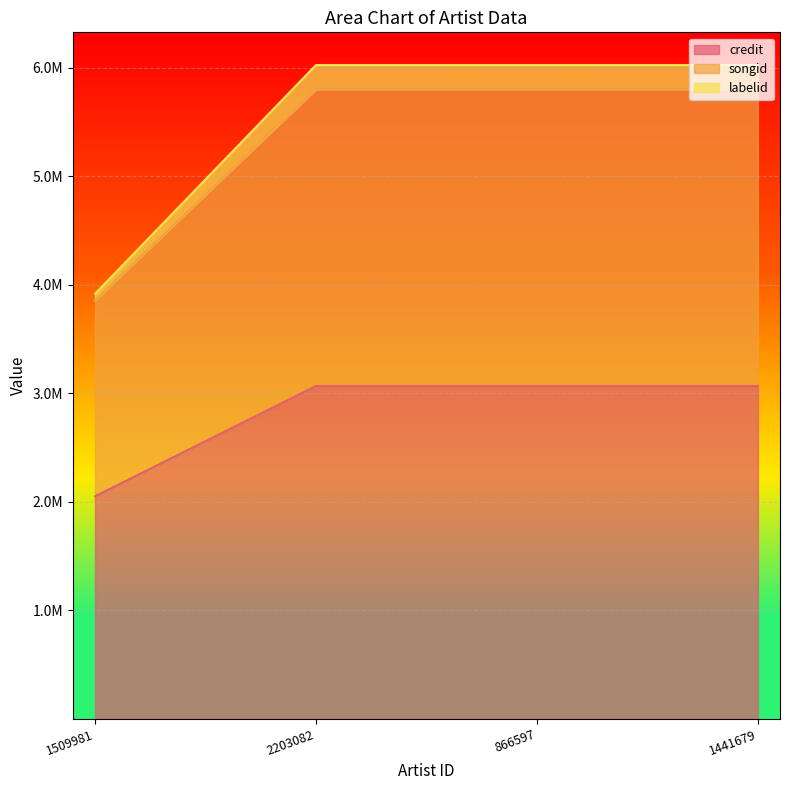

Which series has the largest total across all categories?

labelid